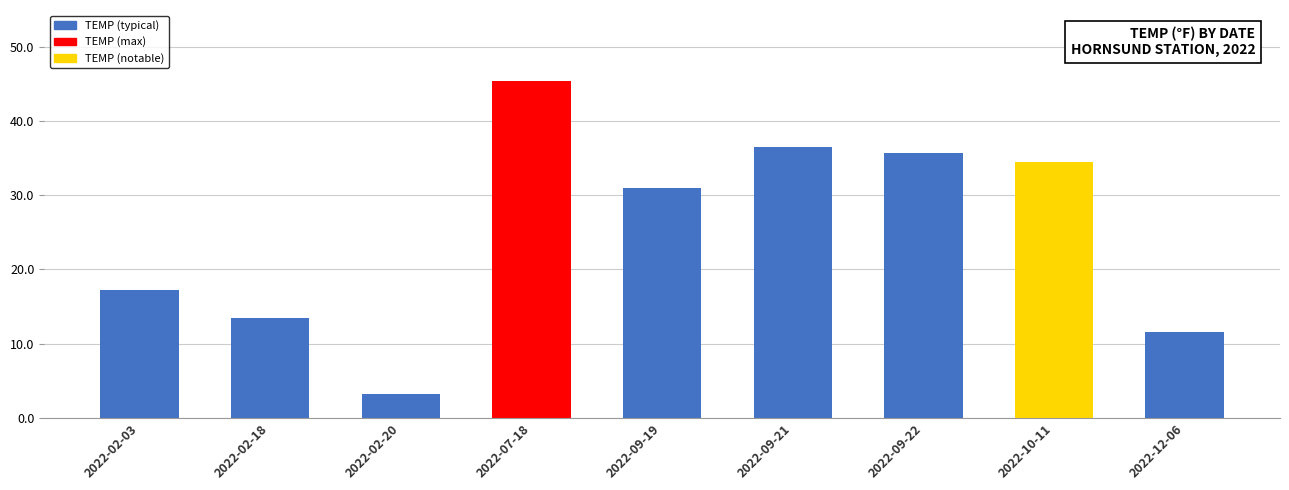

Rank the categories by value from lowest to highest.

2022-02-20, 2022-12-06, 2022-02-18, 2022-02-03, 2022-09-19, 2022-10-11, 2022-09-22, 2022-09-21, 2022-07-18